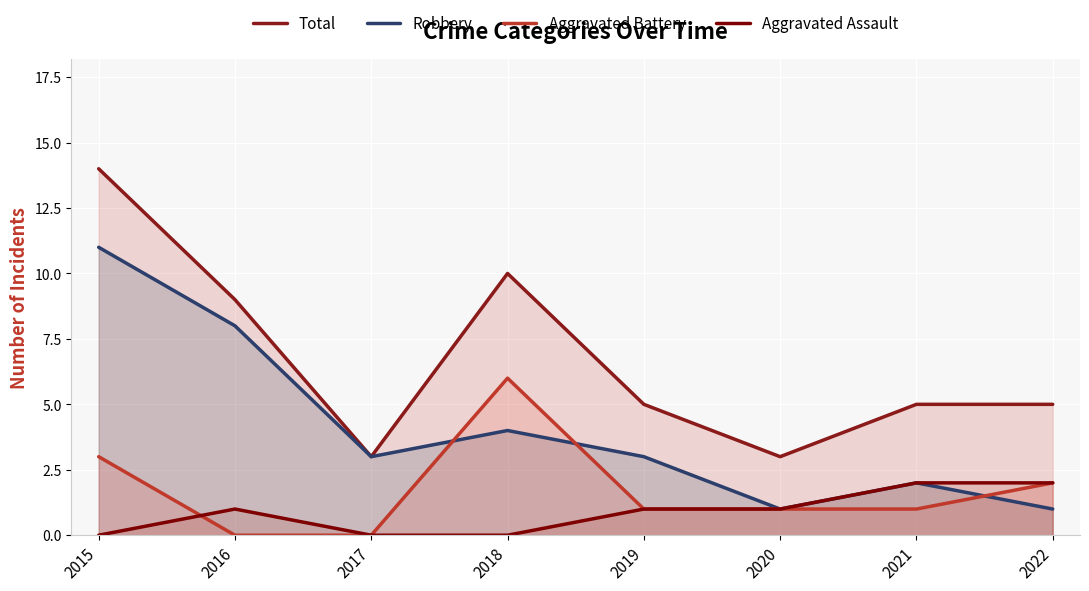

Is the value of Total at 2017 greater than the value of Aggravated Assault at 2016?

Yes